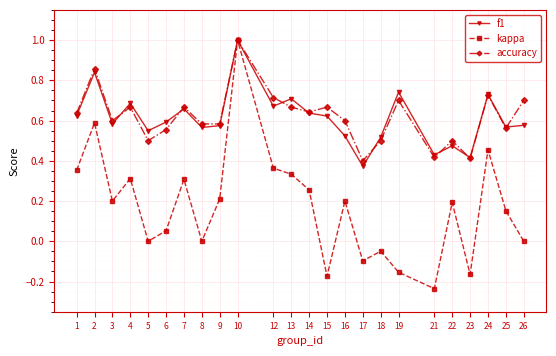

What is the highest value of the f1 series?

1.0